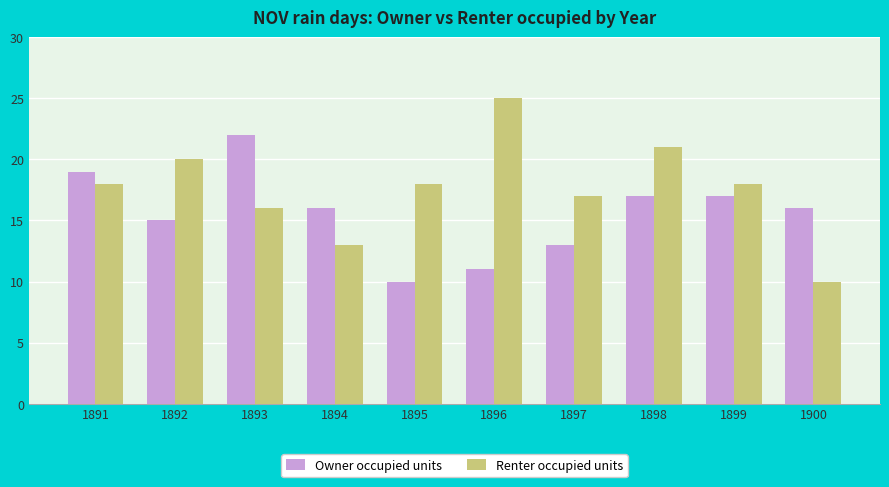

Read the Renter occupied units value at 1893.

16